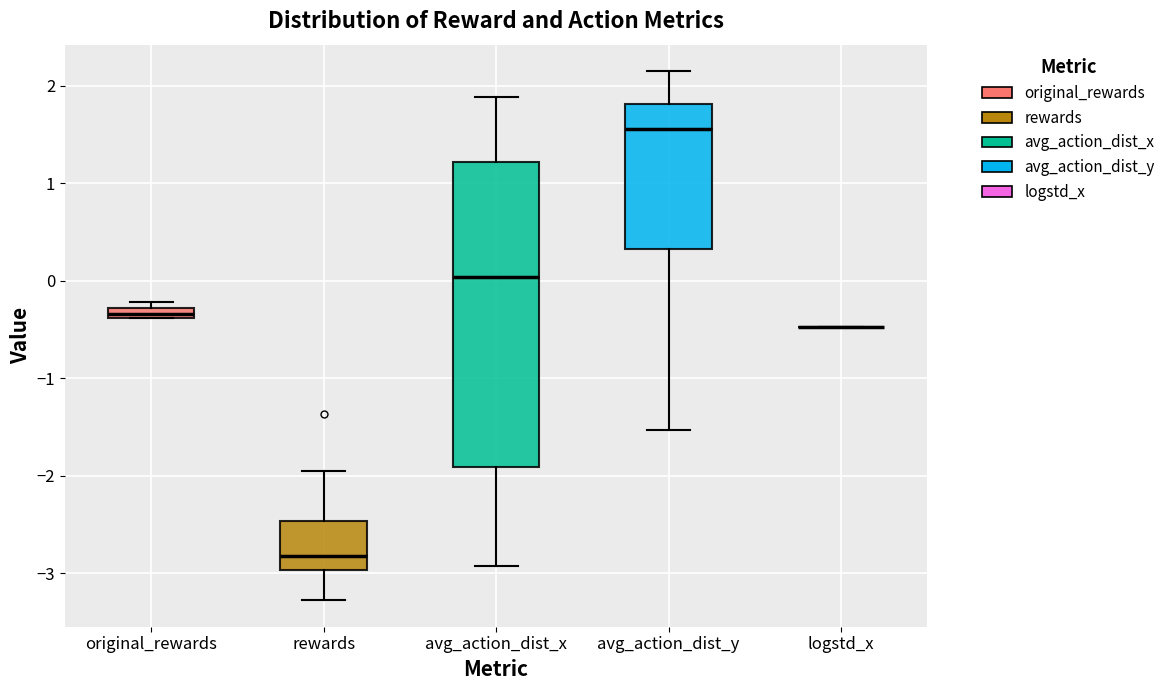

Comparing the boxes themselves (not the whiskers), which one is the tallest?

avg_action_dist_x